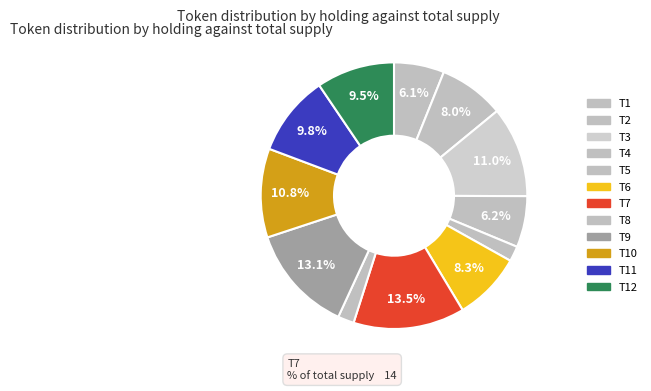

How many segments does this pie chart have?

12